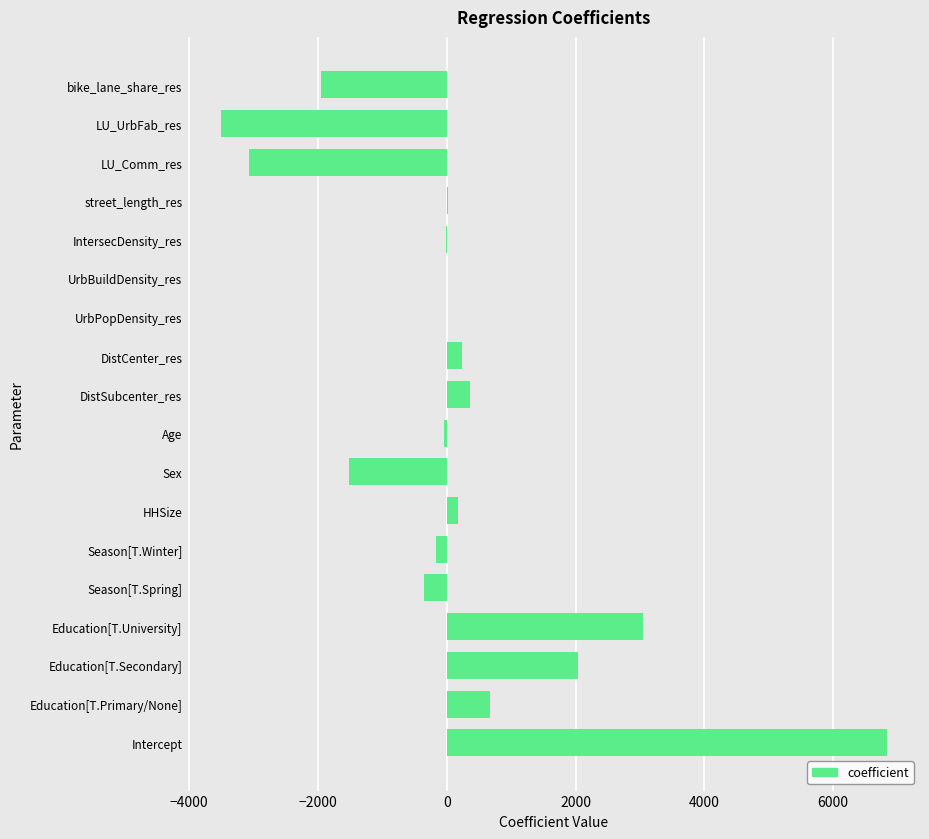

Are the bars grouped side by side (vs. stacked)?

No